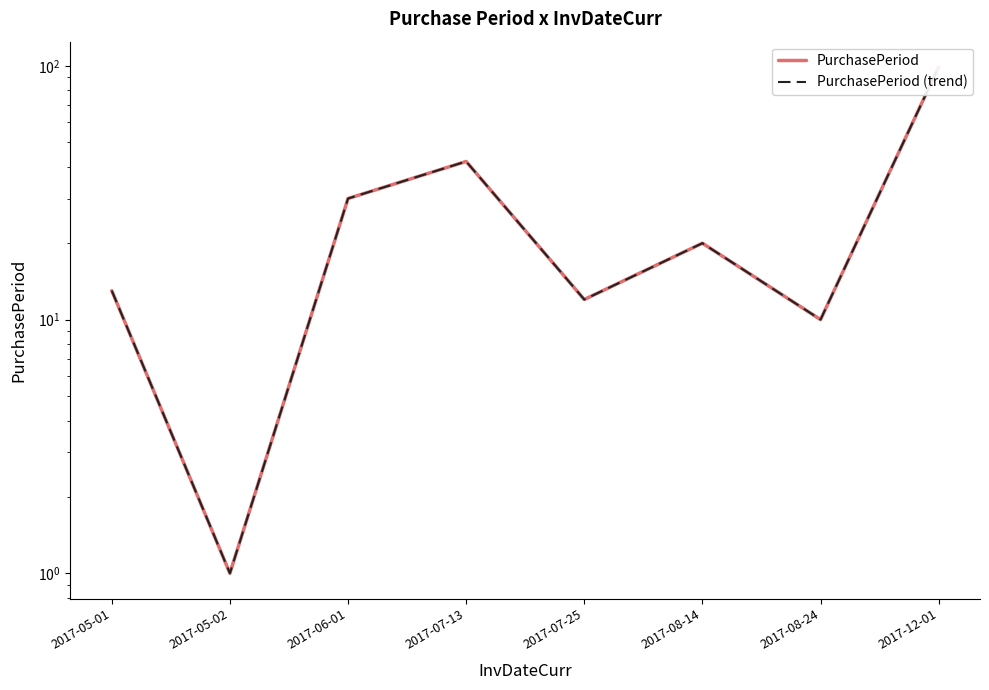

What position from the left is 2017-05-02?

2